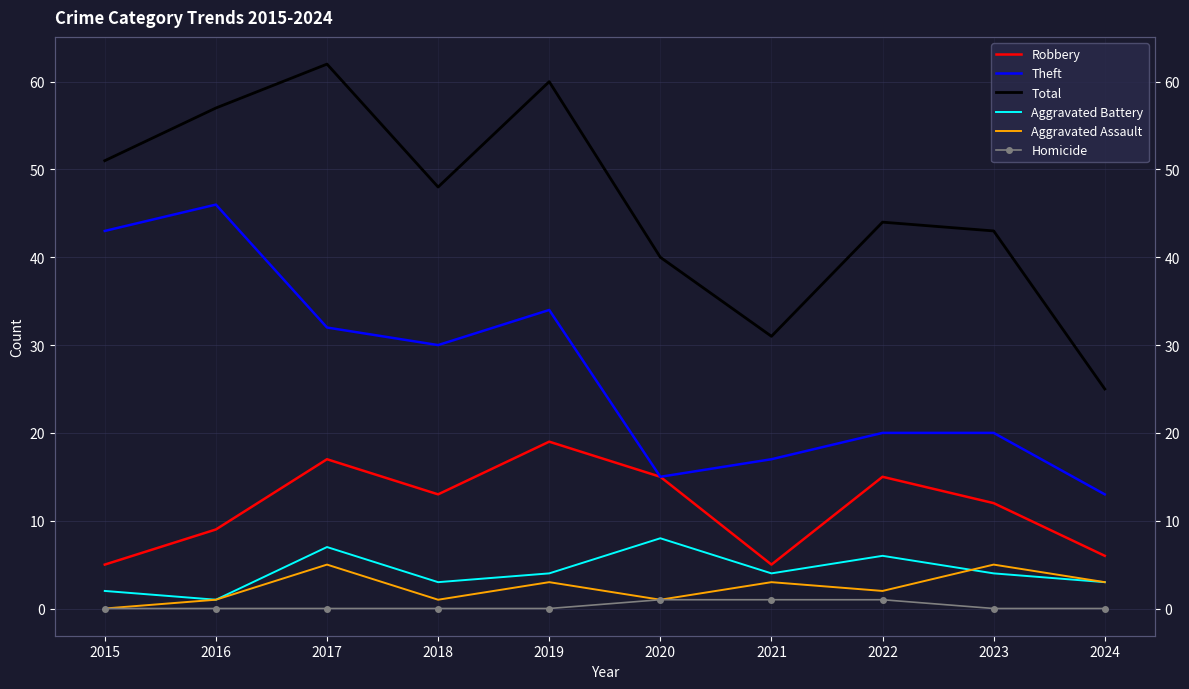

True or false: Homicide and Robbery cross at least once.

False